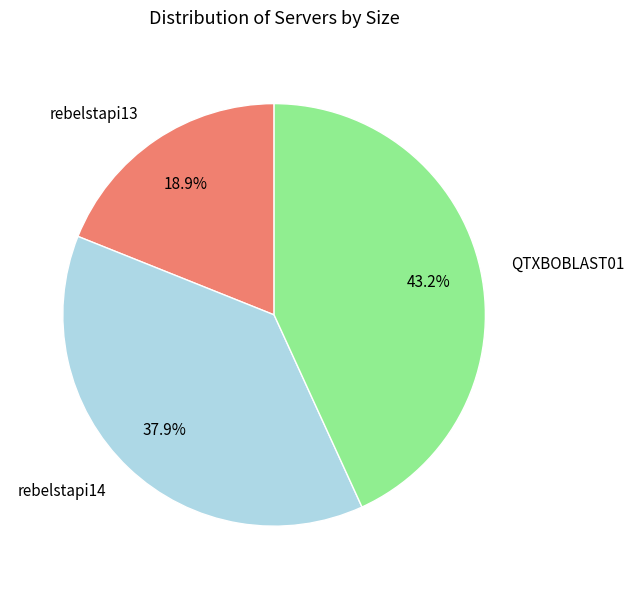

How many slices are in this pie chart?

3